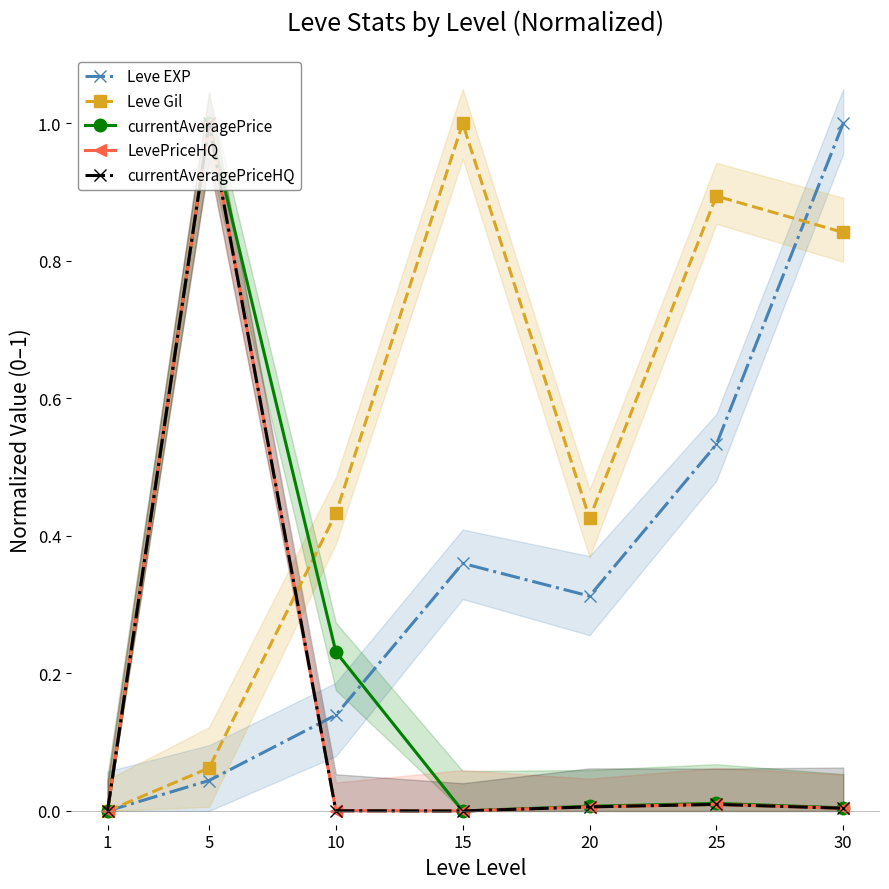

What is the total value across all series at 20?

0.8